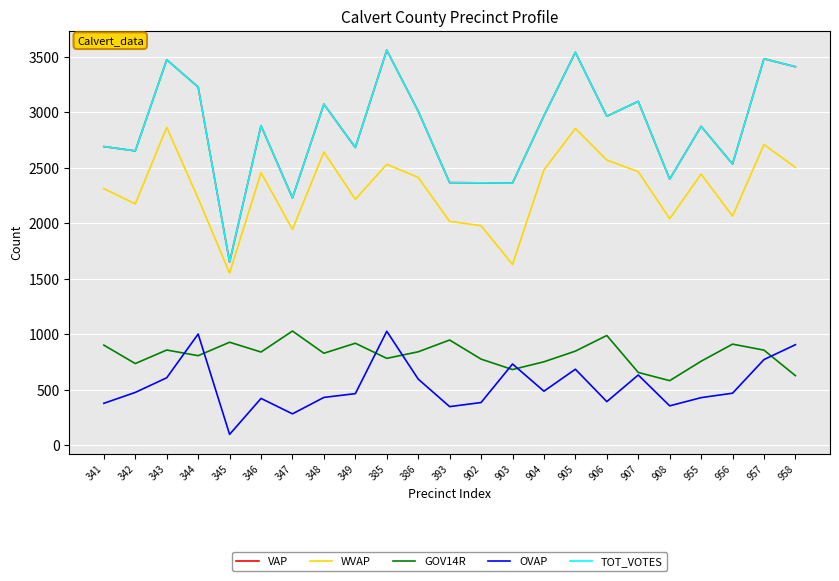

What is the spread (max minus min) of values at 906?

2571